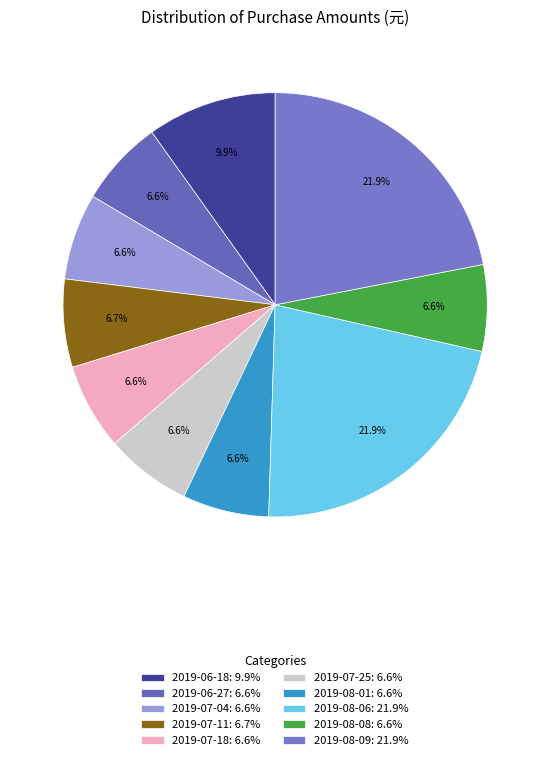

The 2019-08-06 slice represents 22% of the pie. True or false?

True